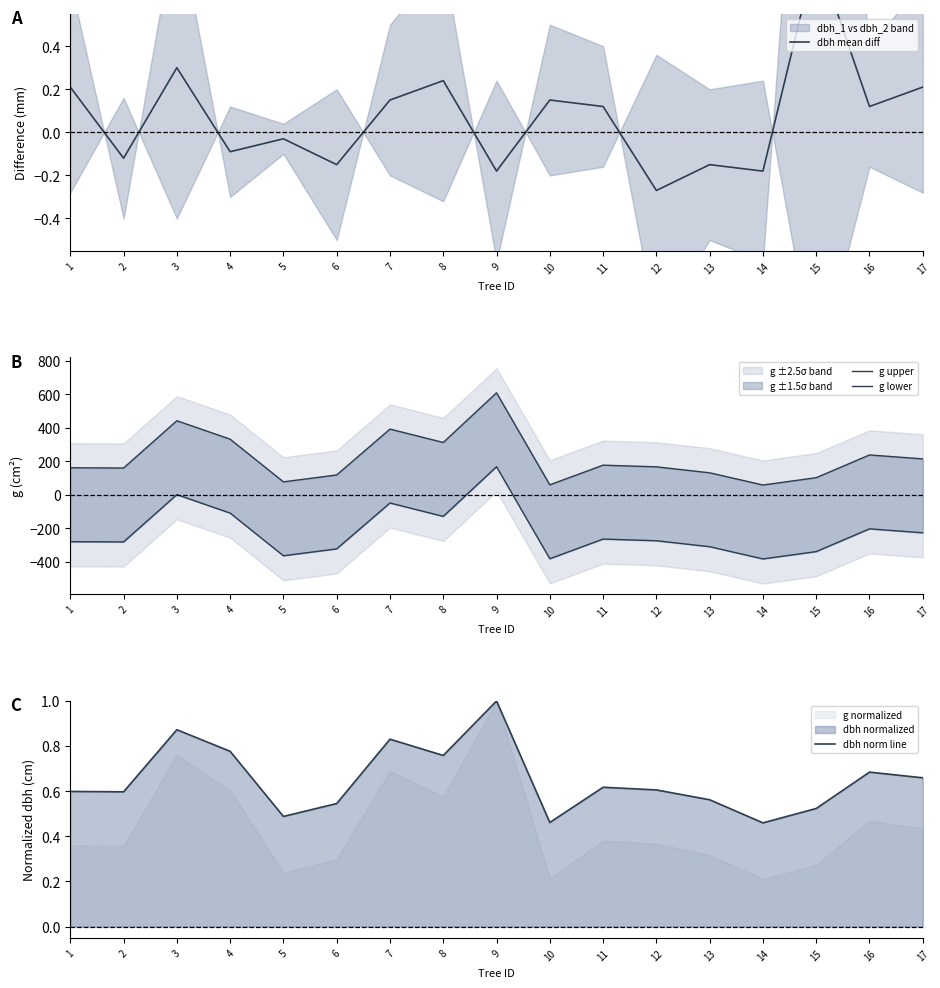

What is the value of the g lower point at the 16th from the left?

-203.2